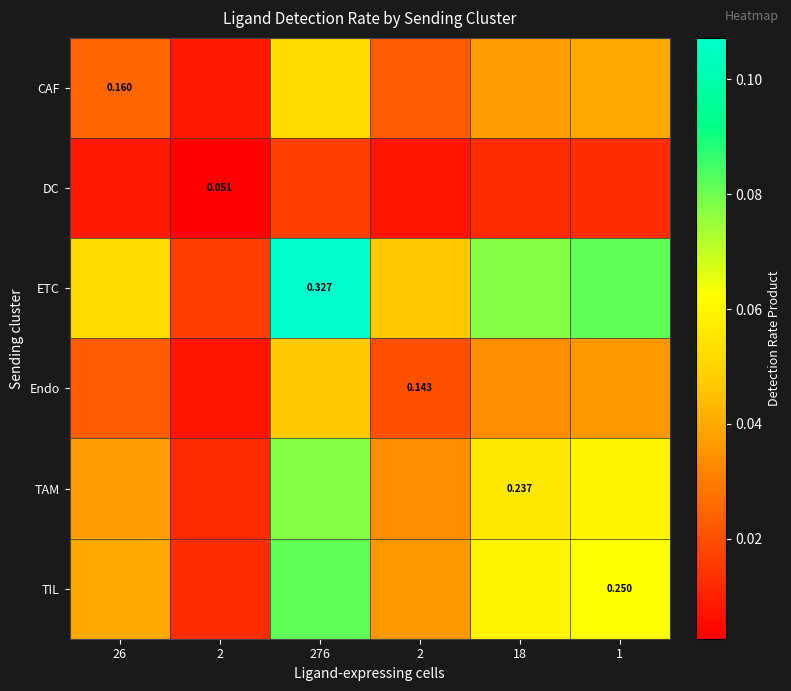

What is the greatest value displayed?

0.1